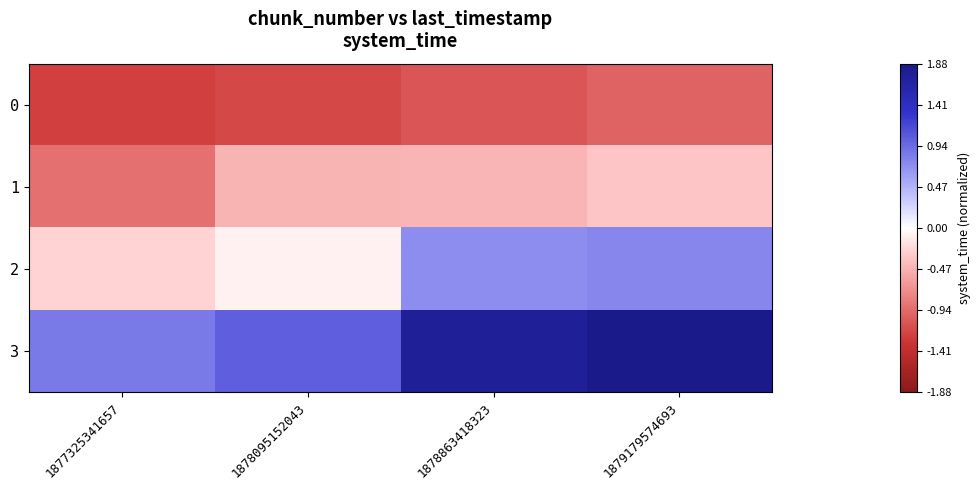

What is the total value across all series at 1878863418323?

0.9